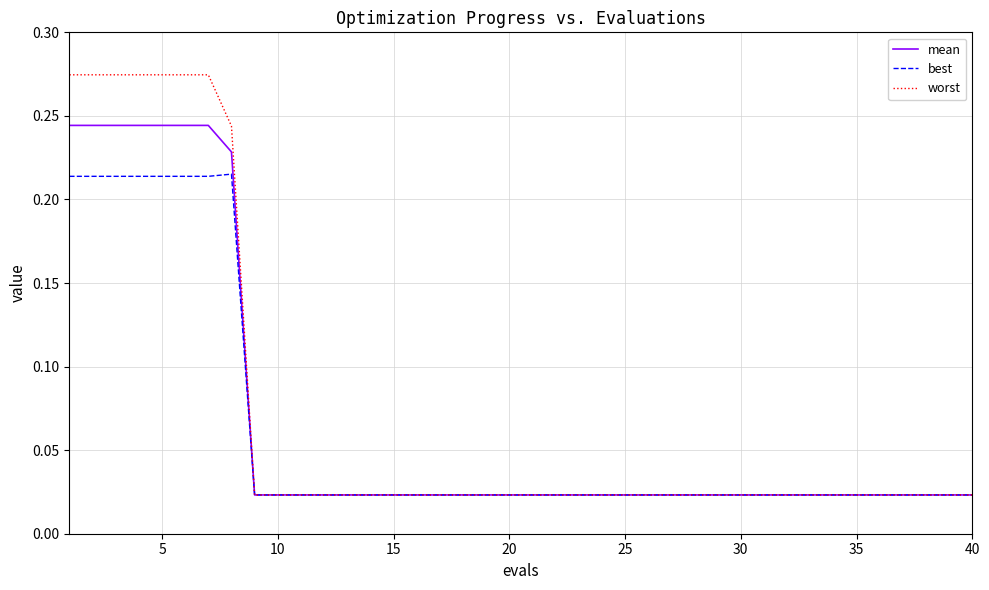

List the series in order of their overall mean, highest first.

worst, mean, best